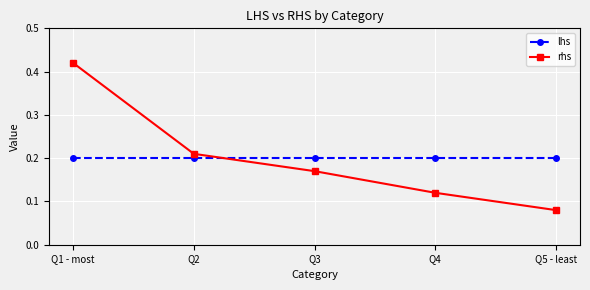

Is this an area chart (filled region under the line)?

No